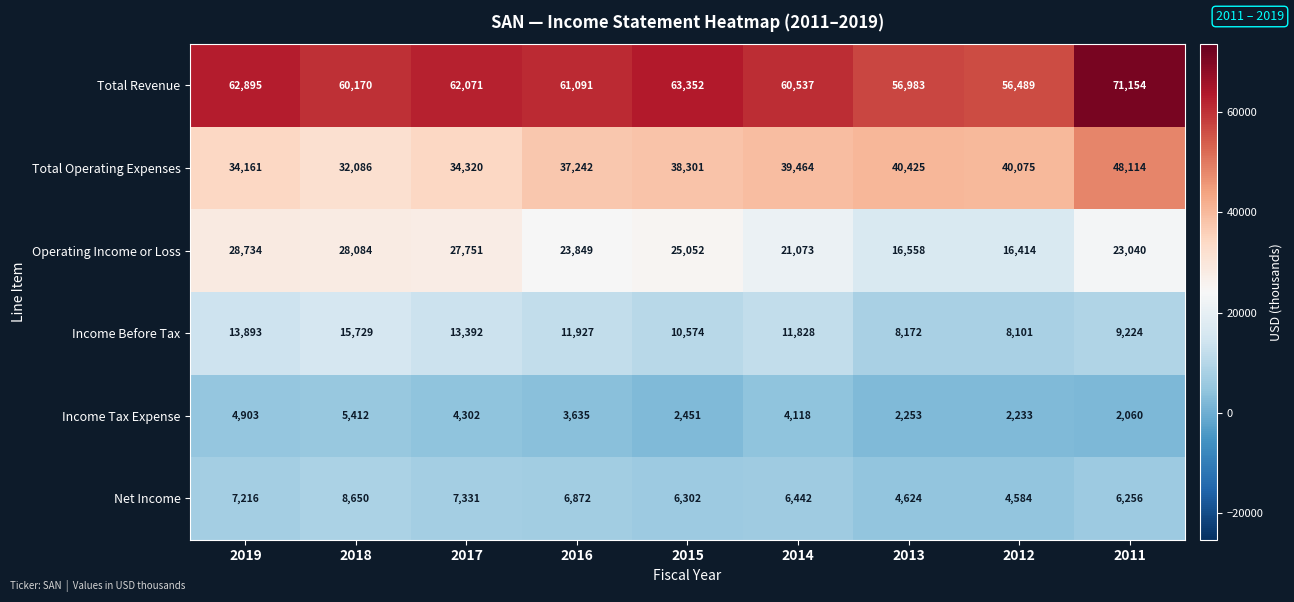

Rank the series at 2013 from highest to lowest value.

Total Revenue, Total Operating Expenses, Operating Income or Loss, Income Before Tax, Net Income, Income Tax Expense